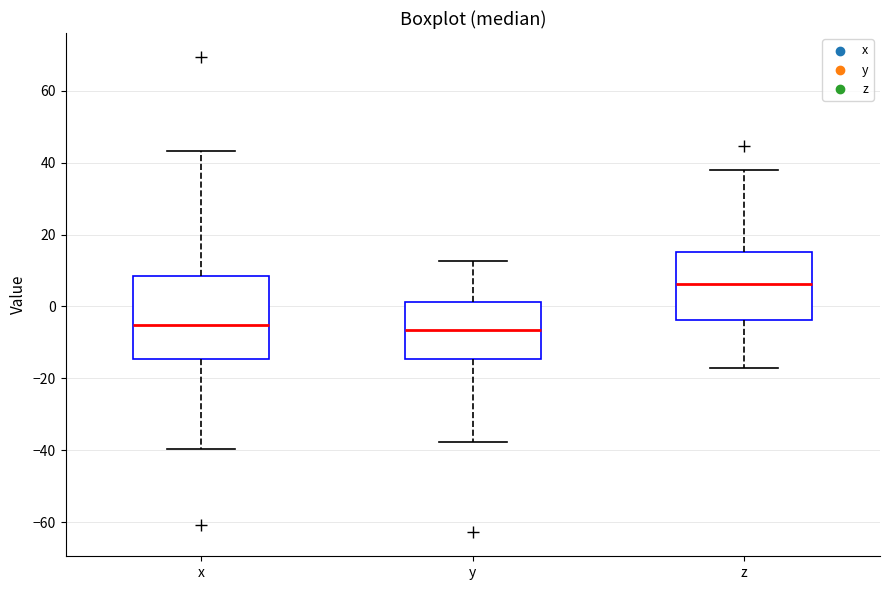

Which box has the highest median line?

z